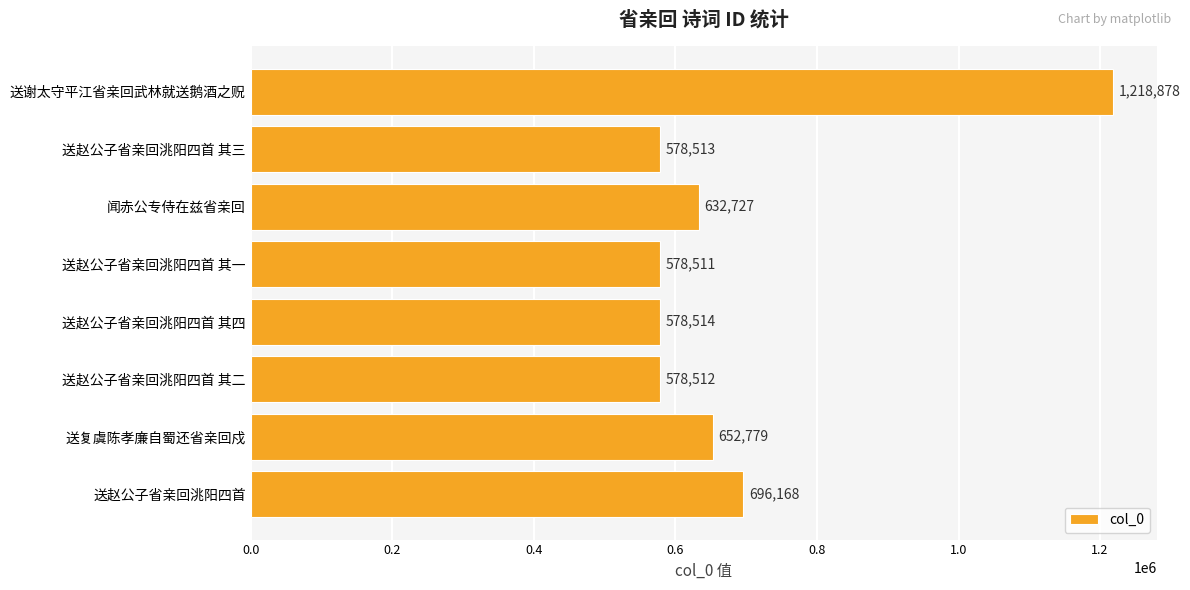

Between 送复虞陈孝廉自蜀还省亲回戍 and 送赵公子省亲回洮阳四首 其二, which is larger?

送复虞陈孝廉自蜀还省亲回戍